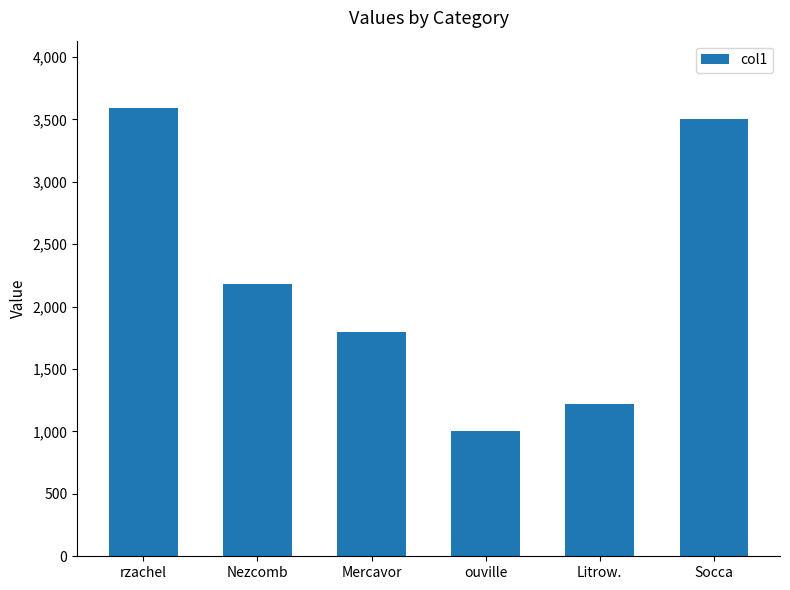

The value at Socca is 6216.2. True or false?

False